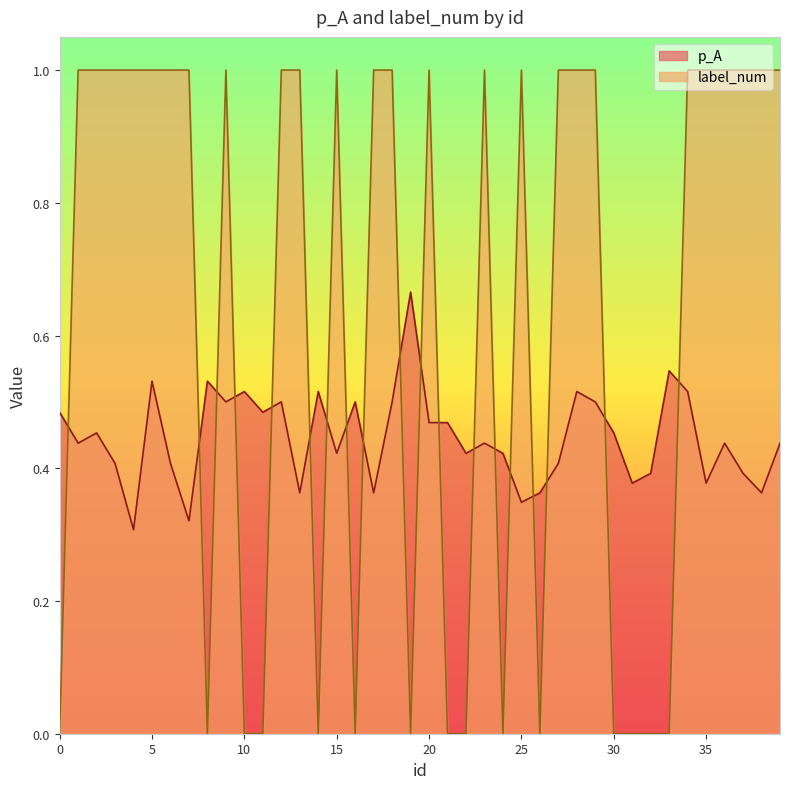

How many interior local valleys does the label_num series have?

6